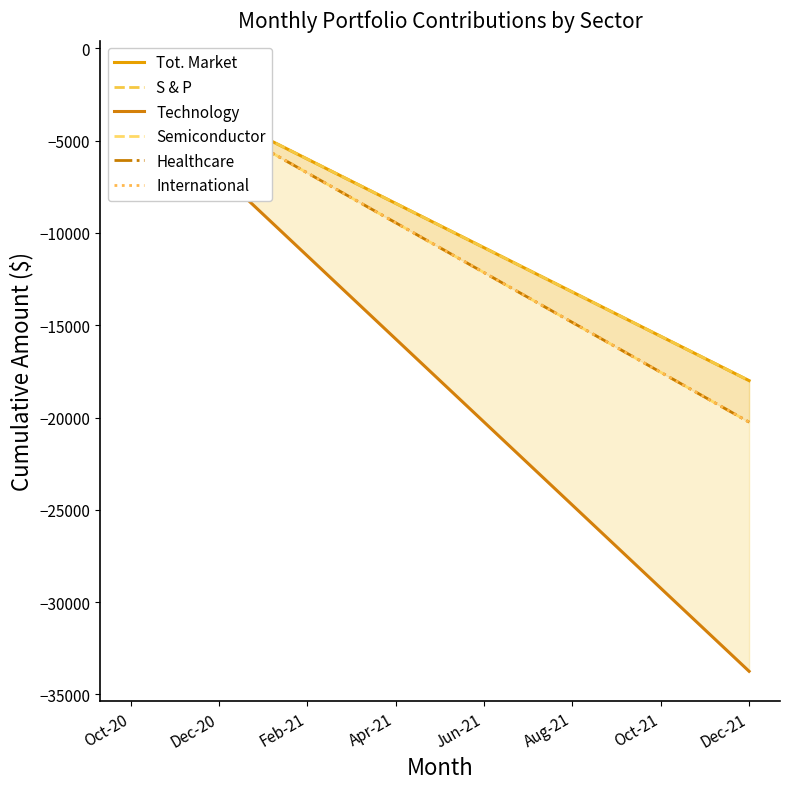

What is the difference between the Technology values at Aug-21 and 12?

15750